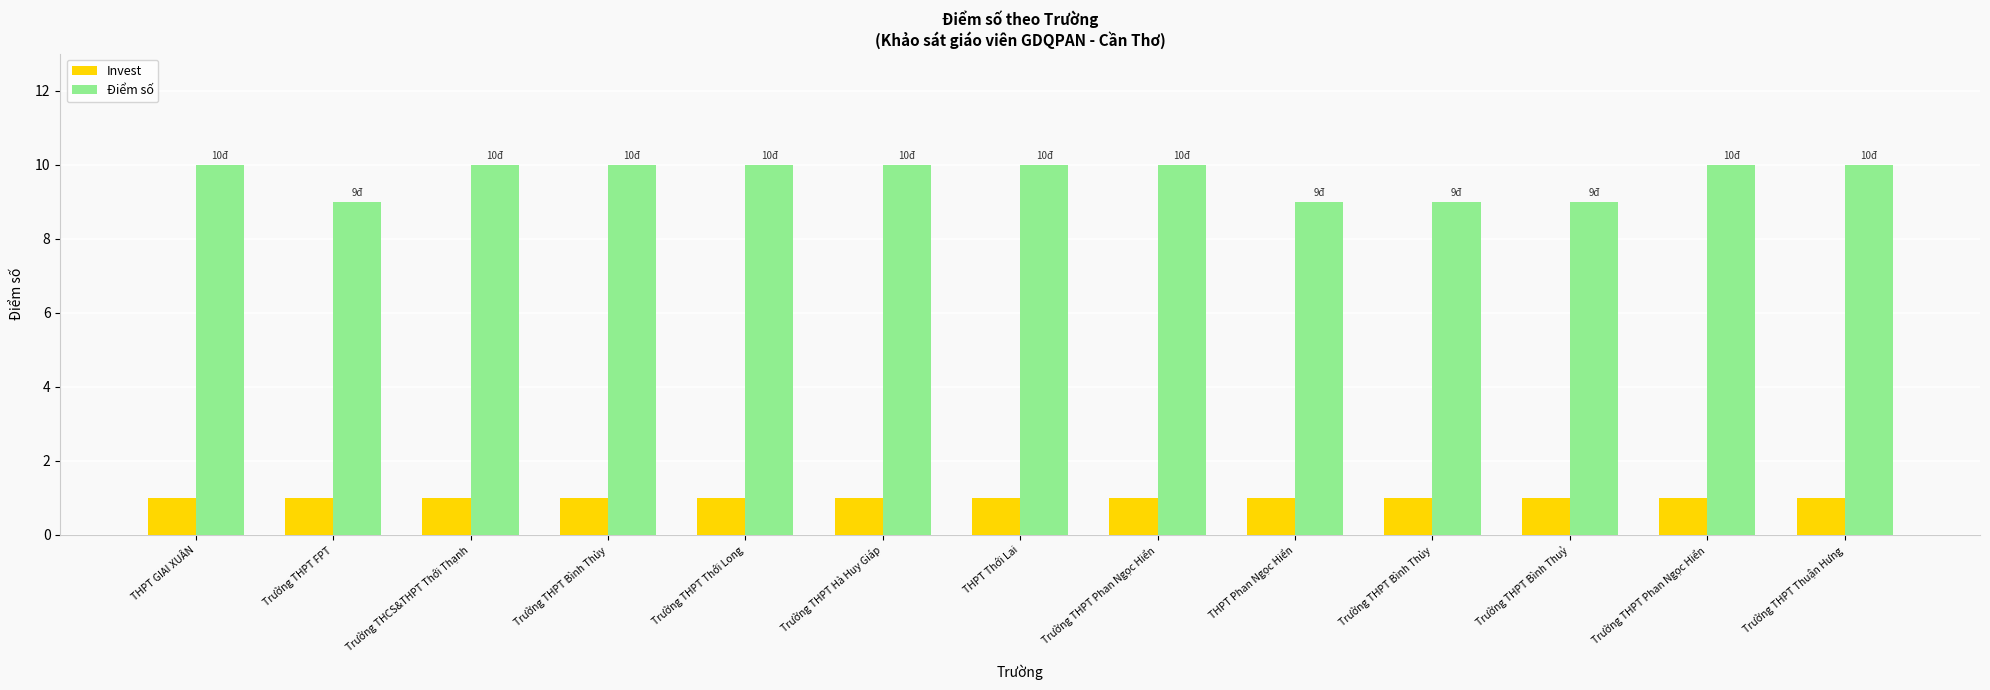

How many data points does each series have?

13